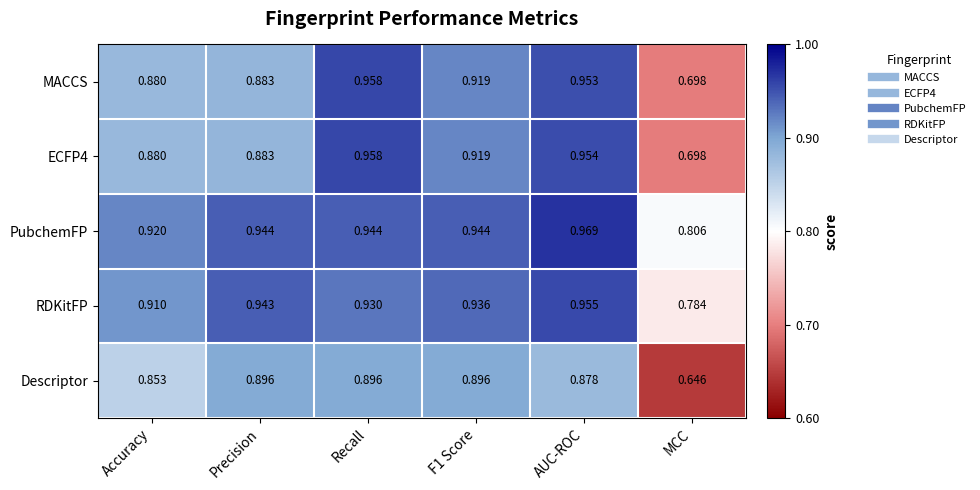

At which label does RDKitFP reach its minimum?

MCC